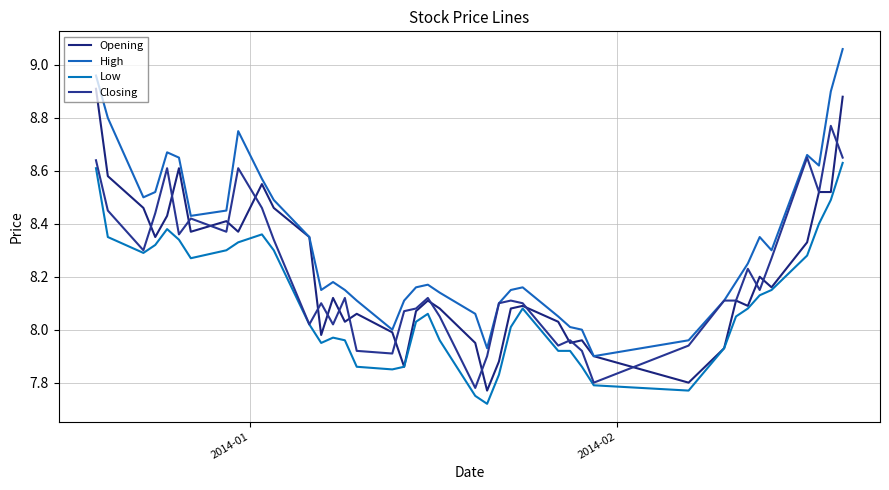

How many series are shown in this chart?

4